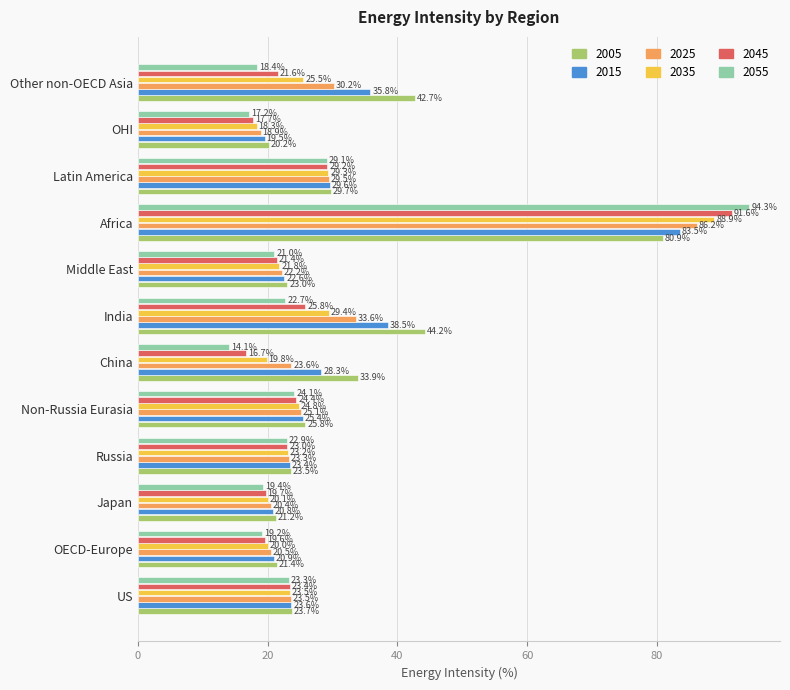

At which label is 2015 closest to 51?

India